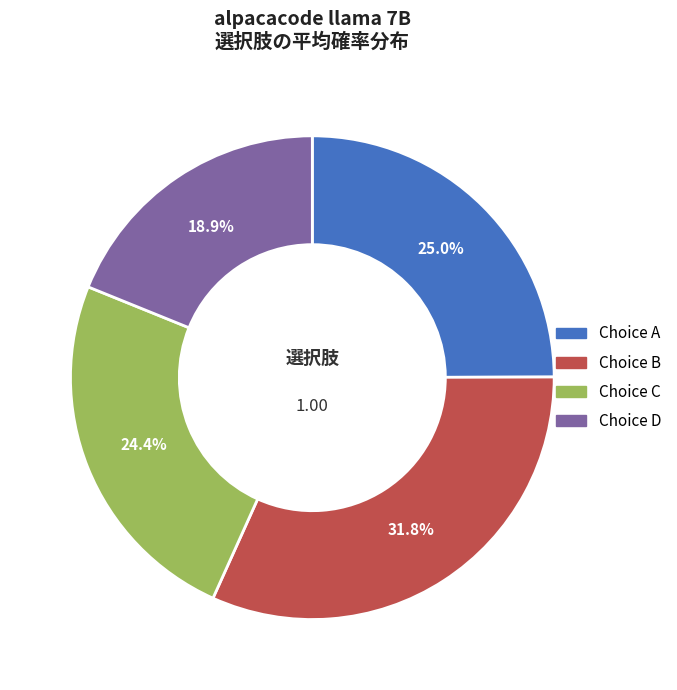

Does any single category account for the majority?

No